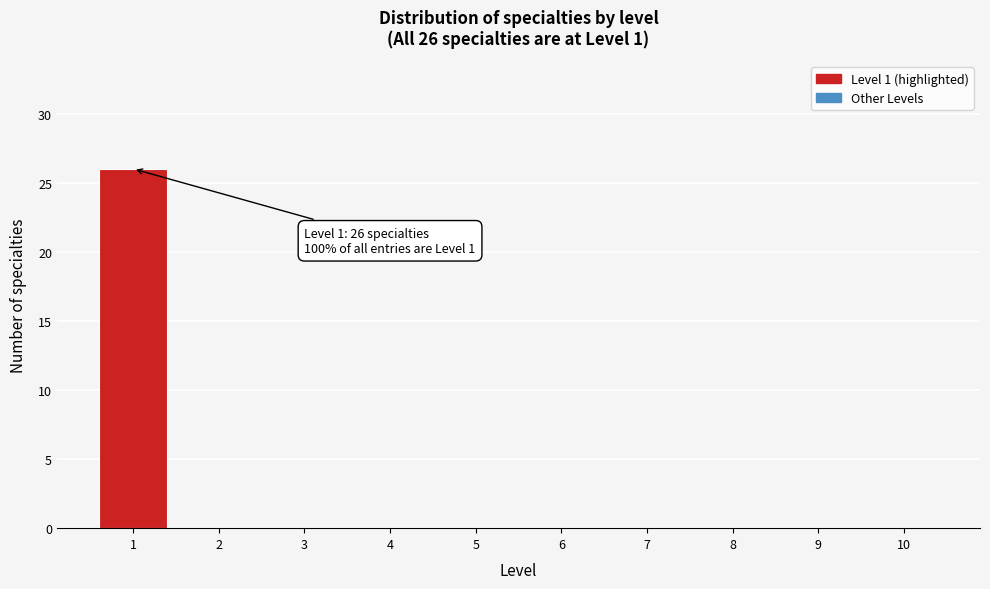

Over which range of the x-axis is the bar tallest?

0.5 to 1.5